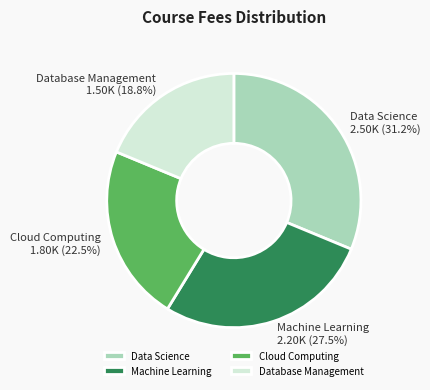

Rank the categories by value from lowest to highest.

Database Management, Cloud Computing, Machine Learning, Data Science